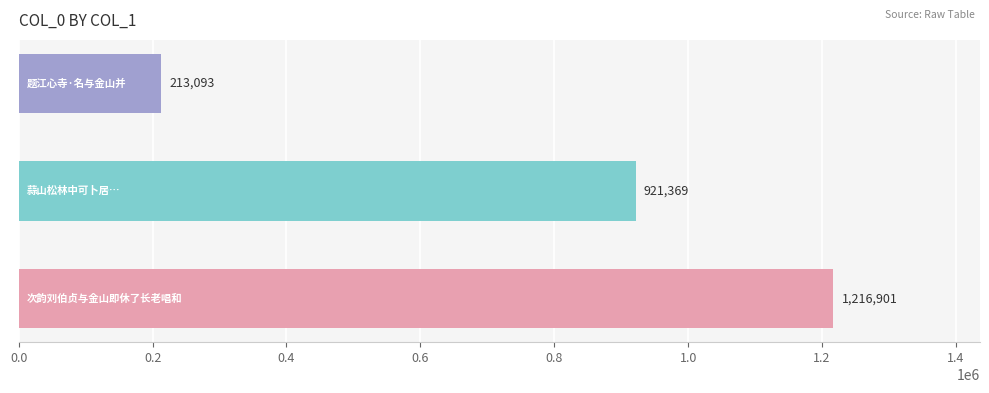

Reading bottom to top, transcribe all the data shown in this chart.

1216901	921369	213093